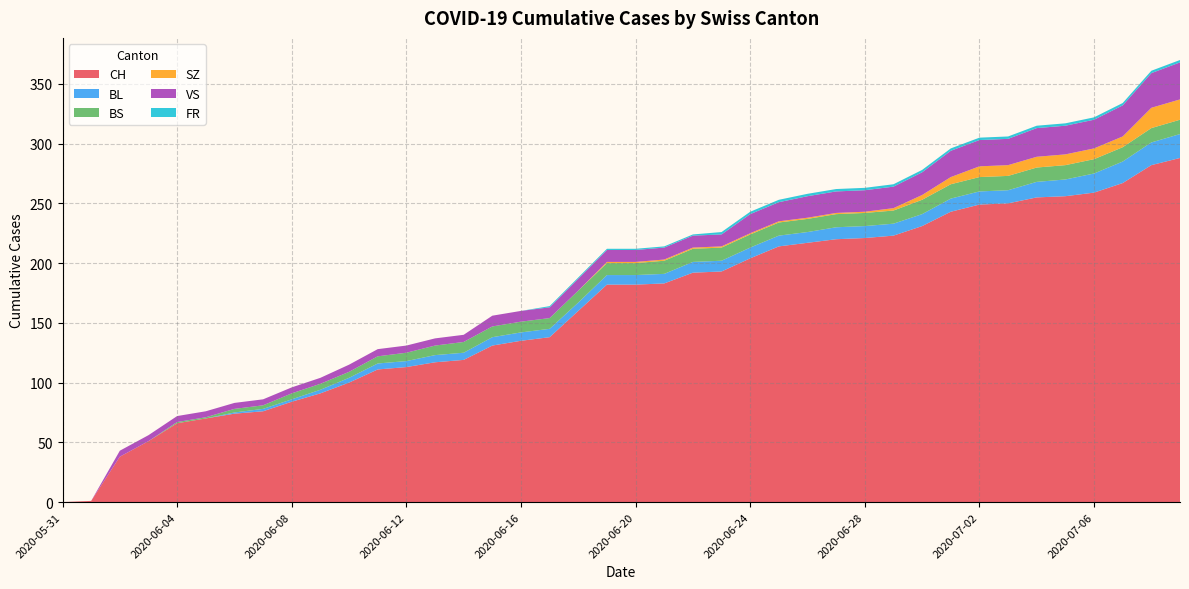

Reading right to left, what are all the values shown in this chart?

CH: 288	282	267	259	256	255	250	249	243	231	223	221	220	217	214	204	193	192	183	182	182	160	138	135	131	119	117	113	111	100	91	84	76	74	70	66	51	38	1	0
BL: 20	19	18	16	14	13	11	11	11	10	10	10	10	9	9	9	9	9	8	8	8	7	7	7	7	6	6	5	5	4	3	2	2	1	0	0	0	0	0	0
BS: 12	12	12	12	12	12	12	12	12	12	11	11	11	11	11	11	11	11	11	10	10	10	9	9	9	9	8	7	6	5	5	5	3	3	1	1	0	0	0	0
SZ: 17	17	9	9	9	9	9	9	6	4	2	1	1	1	1	1	1	1	1	1	1	0	0	0	0	0	0	0	0	0	0	0	0	0	0	0	0	0	0	0
VS: 31	29	26	24	24	24	22	22	22	19	18	18	18	18	16	16	10	10	10	10	10	10	9	9	9	6	6	6	6	6	5	5	5	5	5	5	5	5	0	0
FR: 2	2	2	2	2	2	2	2	2	2	2	2	2	2	2	2	2	1	1	1	1	1	1	0	0	0	0	0	0	0	0	0	0	0	0	0	0	0	0	0